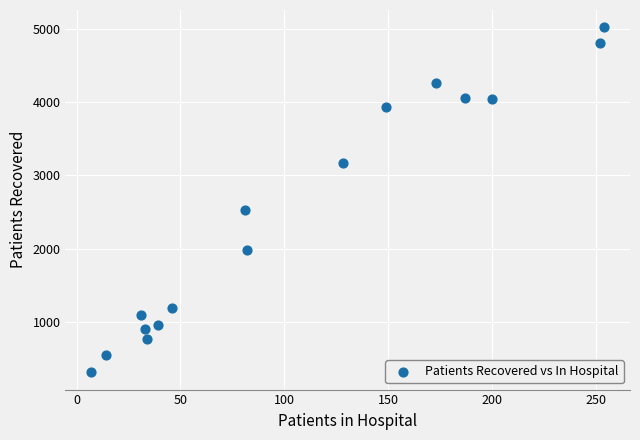

What Y value in the scatter plot is closest to 2668?

2535